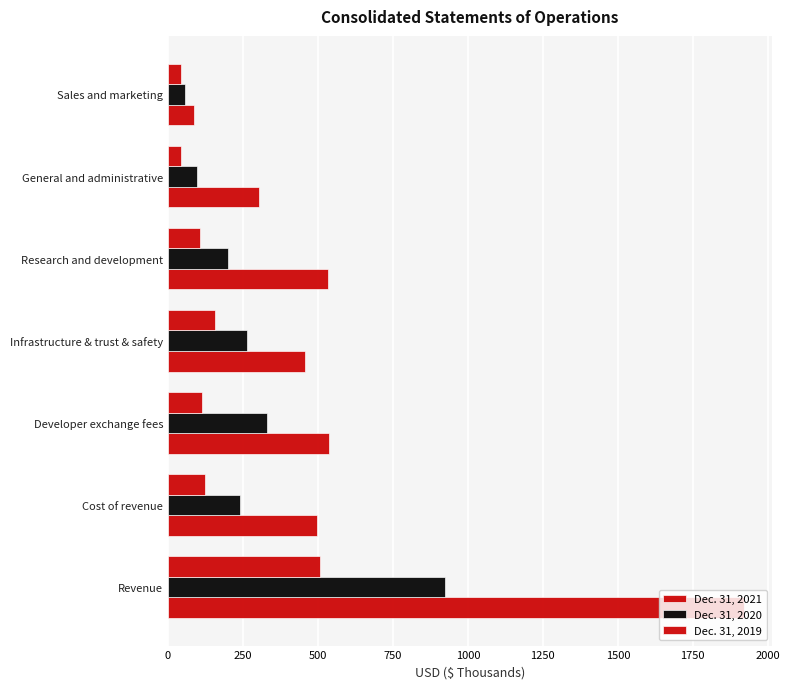

What is the lowest value of the Dec. 31, 2020 series?

58.4